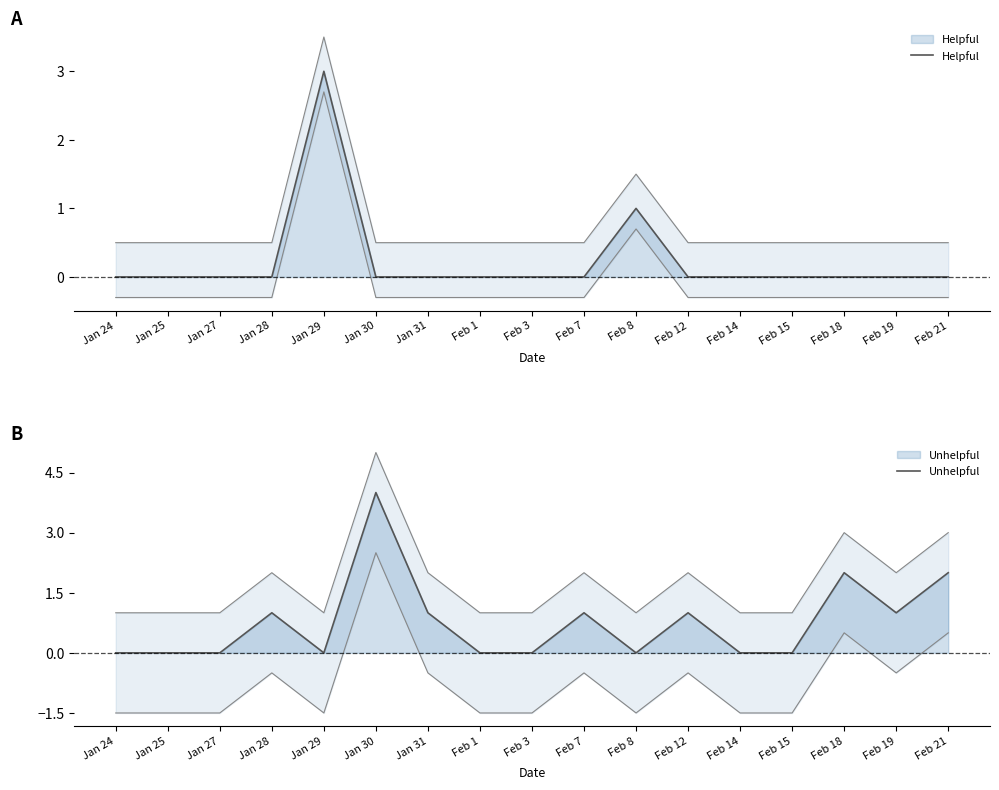

Rank the series at Jan 28 from highest to lowest value.

Unhelpful, Helpful